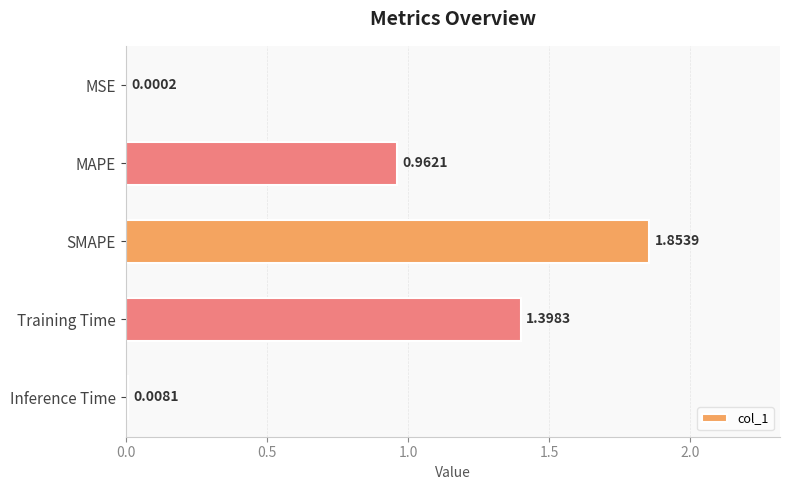

Which category has the highest value across all series?

SMAPE